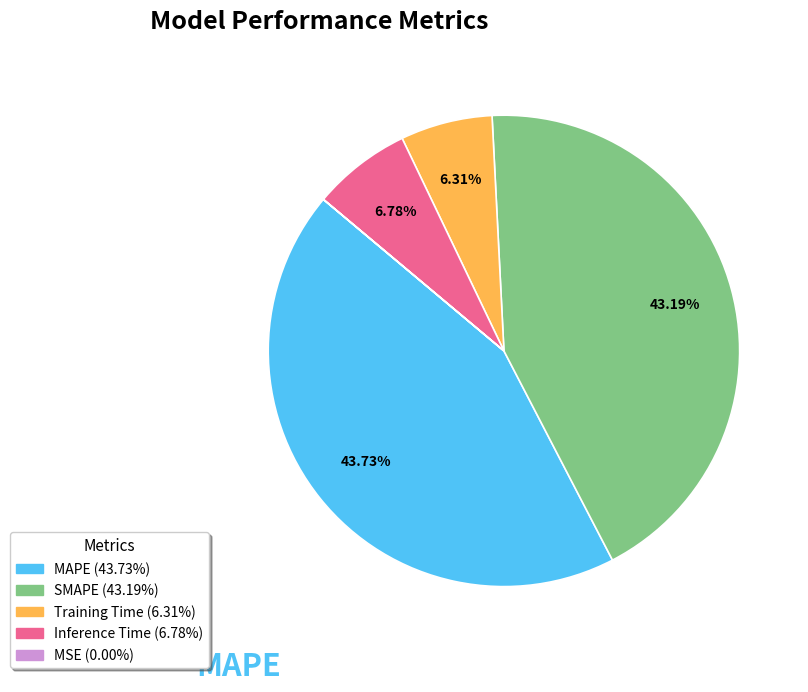

Which slice is the largest?

MAPE